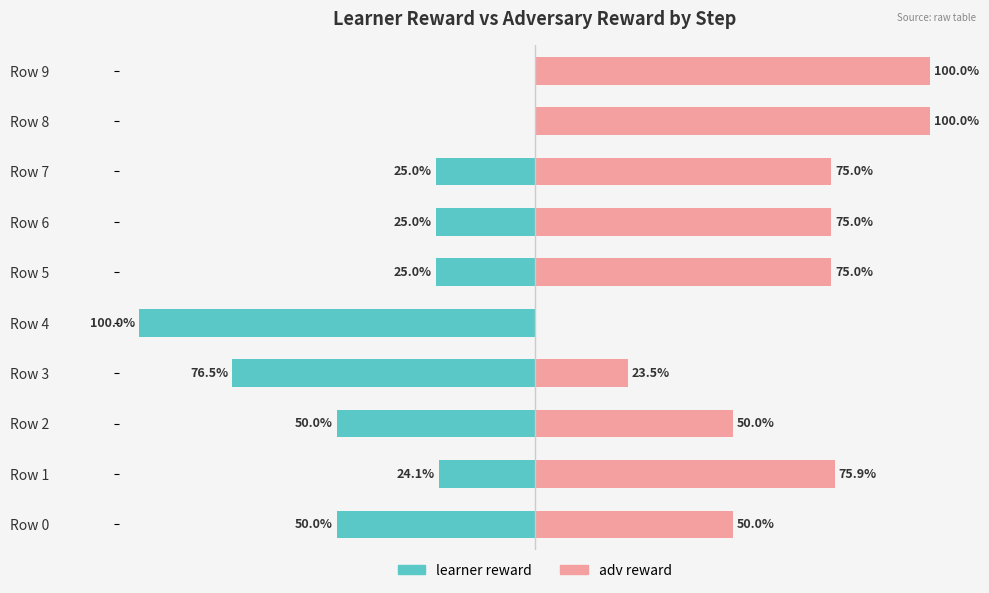

List the series in order of their peak value, highest first.

adv reward, learner reward